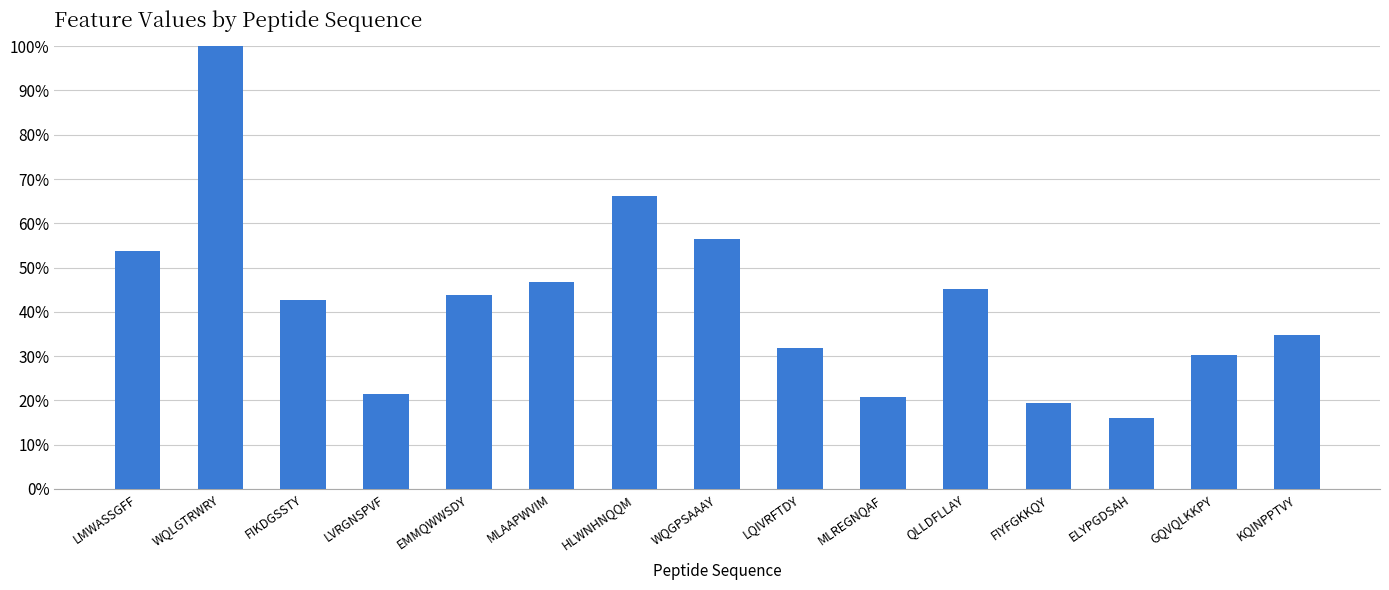

The chart shows a value of 0.3 at FIKDGSSTY. True or false?

False